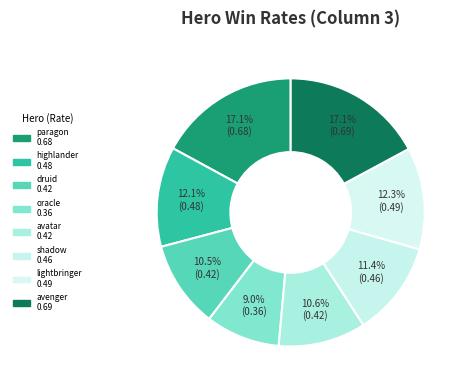

How many segments does this pie chart have?

8